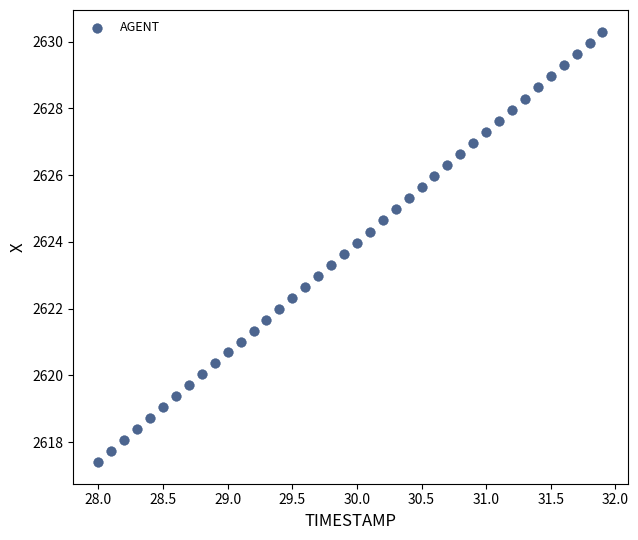

What is the range of Y values (max minus min)?

12.9